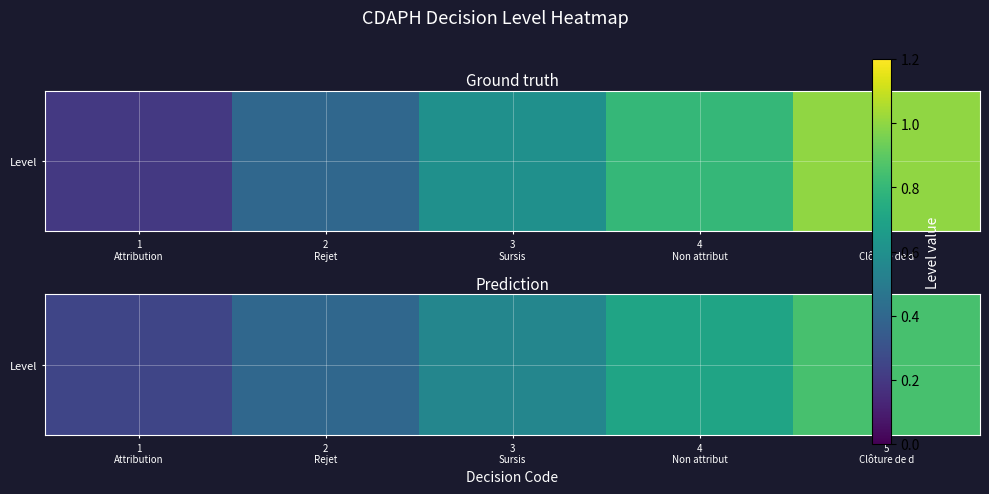

What is the difference between the maximum and minimum values?

0.6